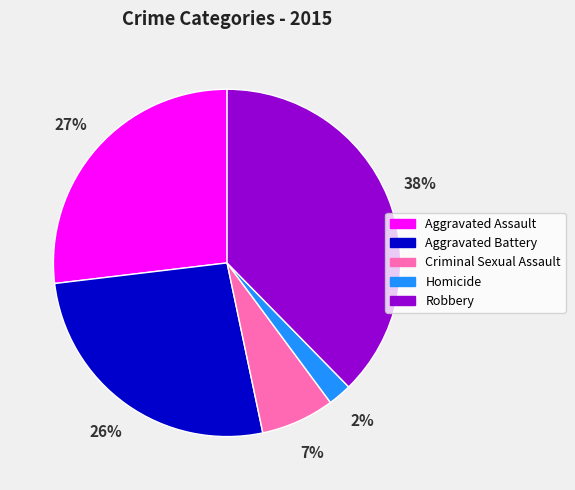

The Aggravated Battery slice represents 41% of the pie. True or false?

False